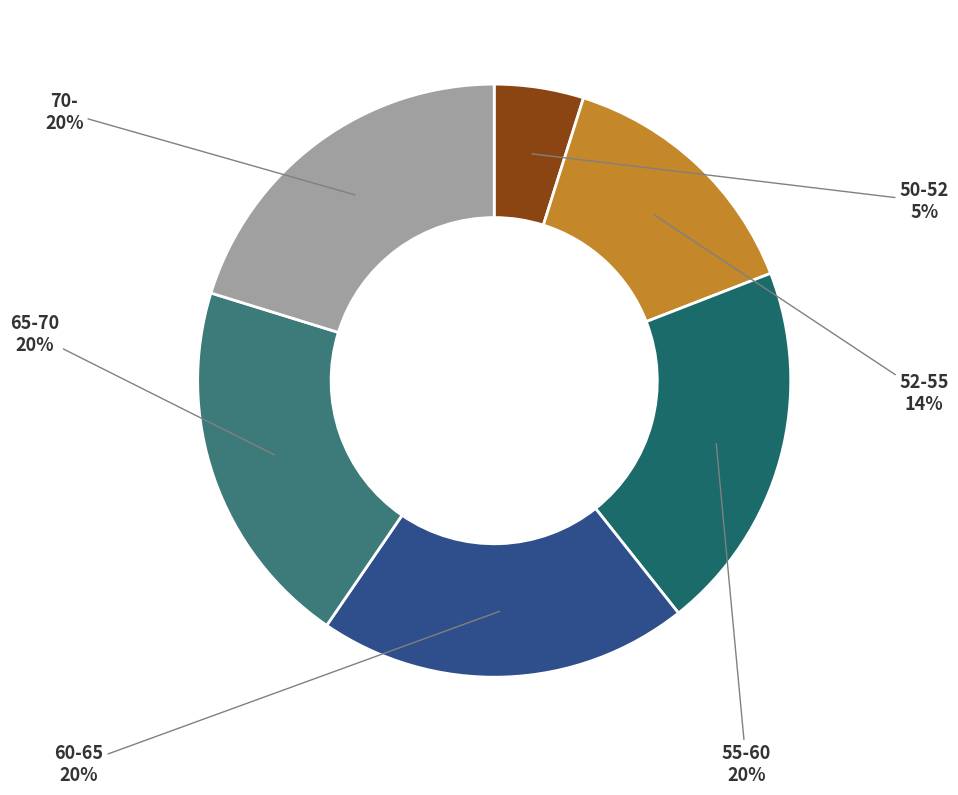

Count the number of slices in the pie.

6